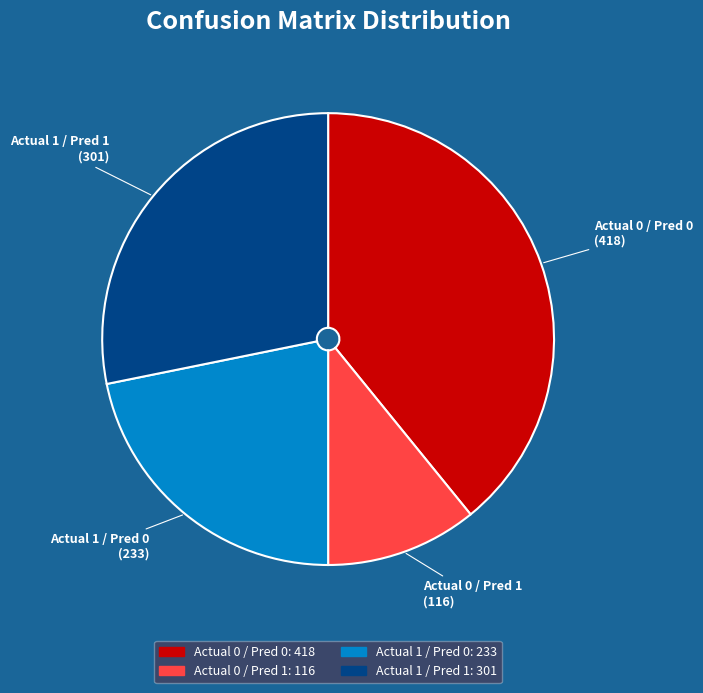

Which category has the biggest portion of the pie?

Actual 0 / Pred 0